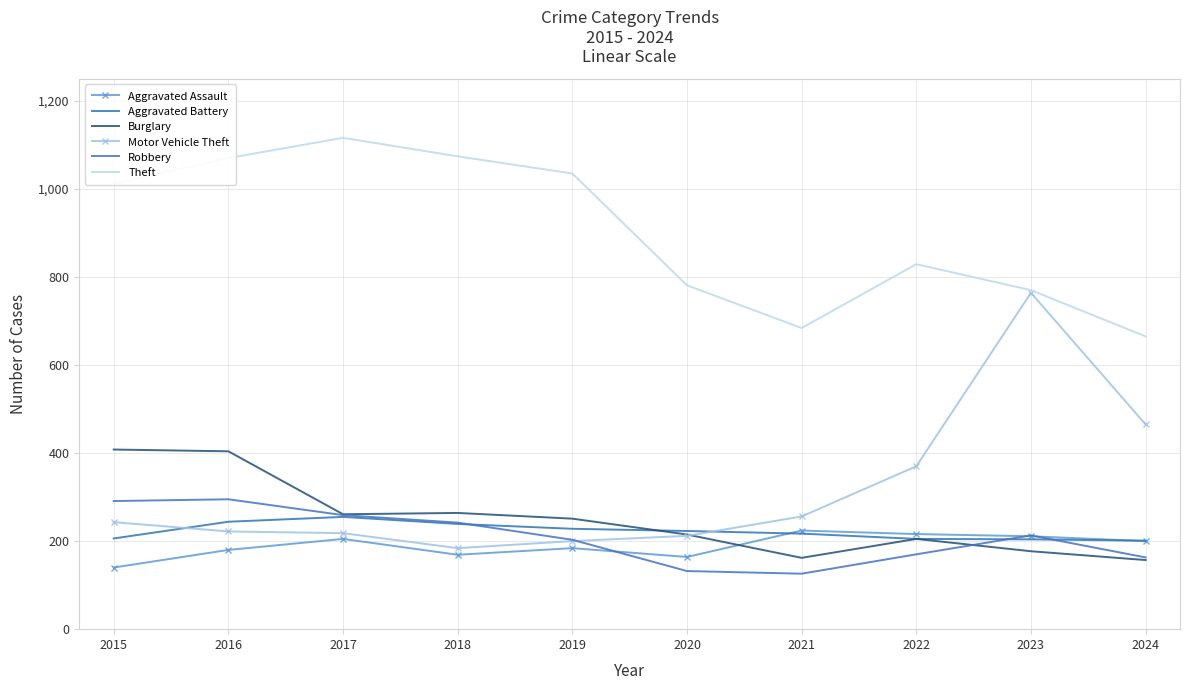

True or false: Motor Vehicle Theft has a value of 1219 at 2023.

False